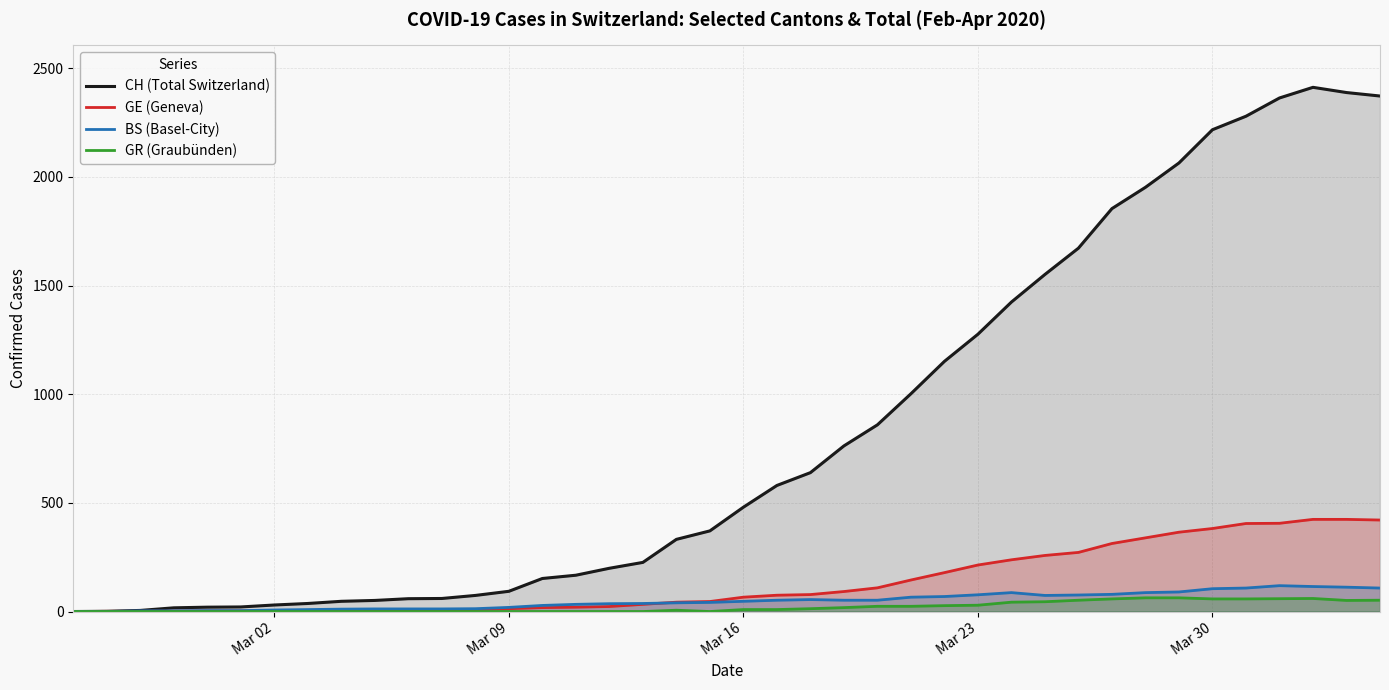

True or false: GE (Geneva) and GR (Graubünden) intersect in this chart.

False